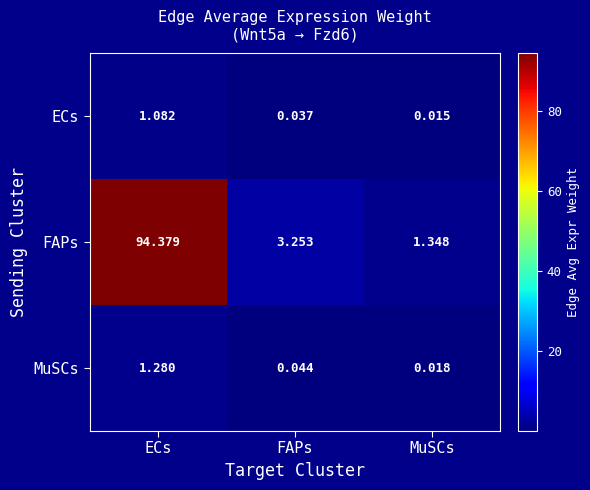

At which category is the sum across all series the highest?

ECs